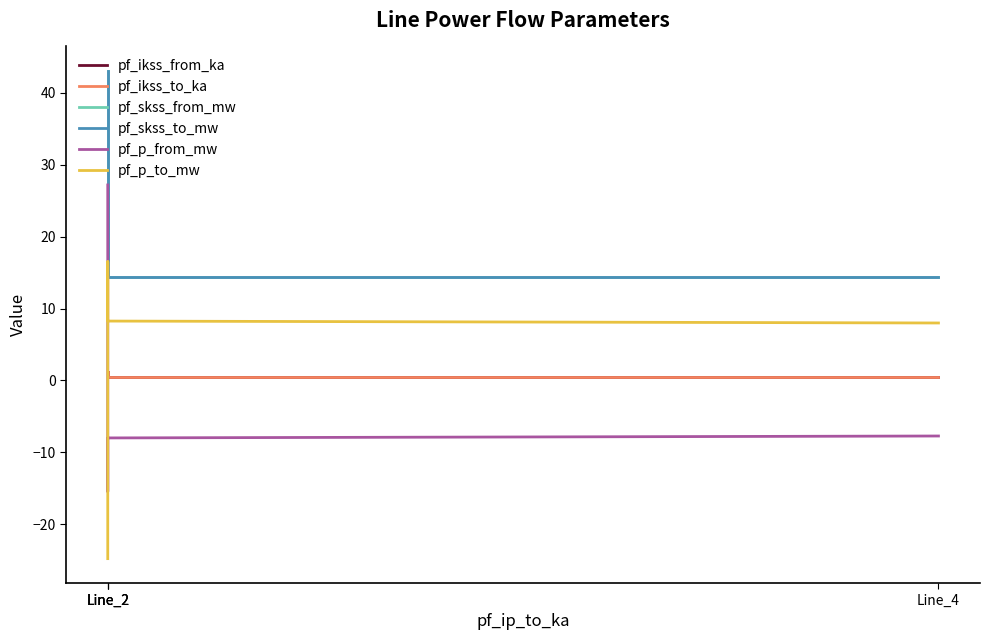

What is the sum of all pf_ikss_from_ka values?

2.9